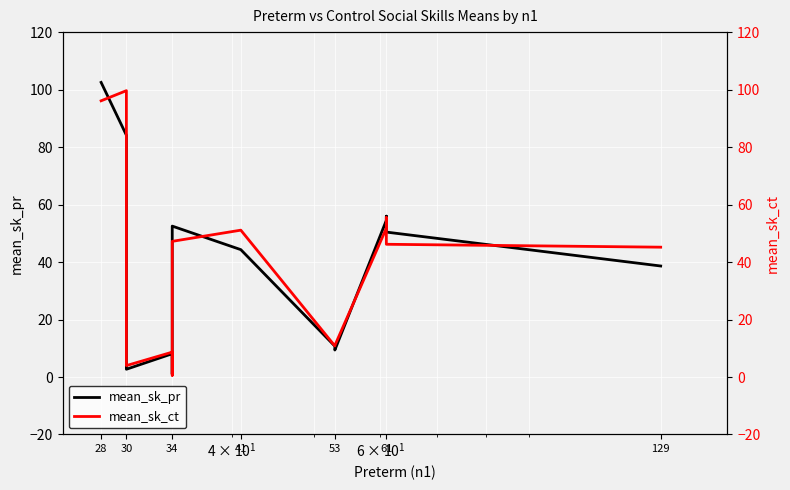

What is the average value of the mean_sk_pr series?

38.5